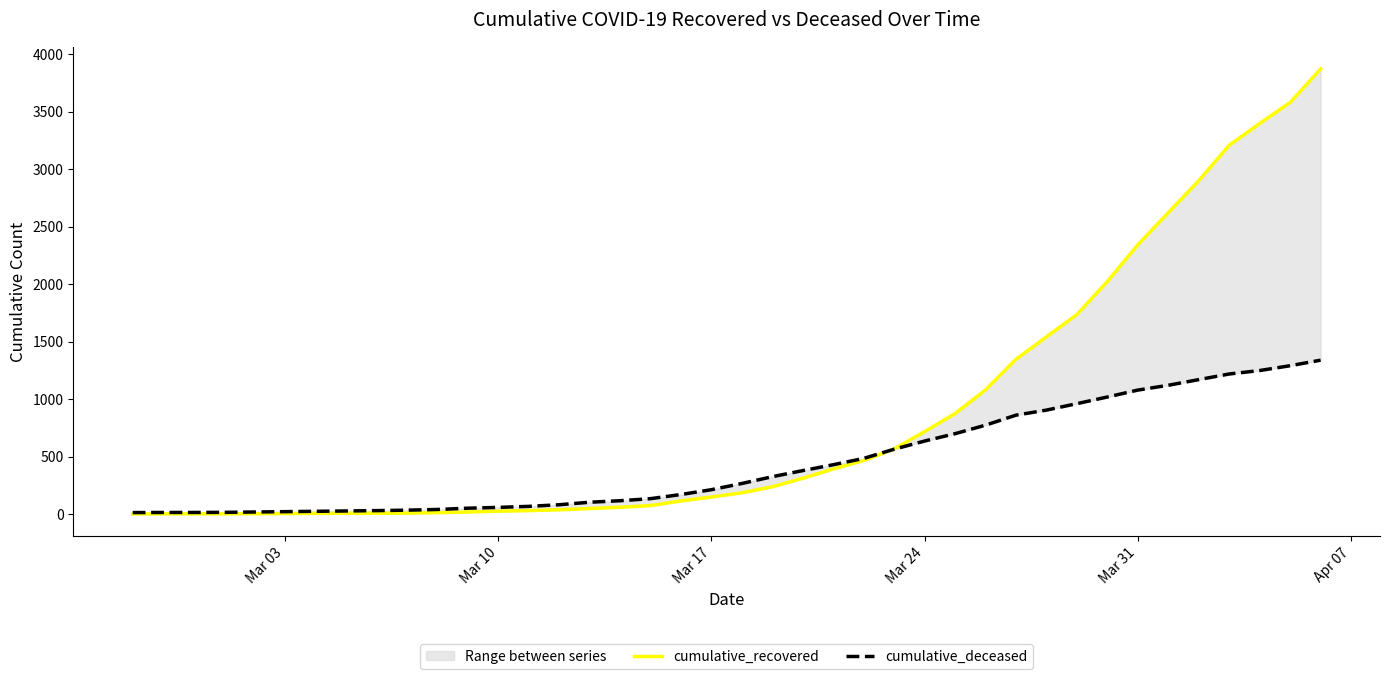

True or false: cumulative_recovered has more than 0 points higher than both neighbors.

False